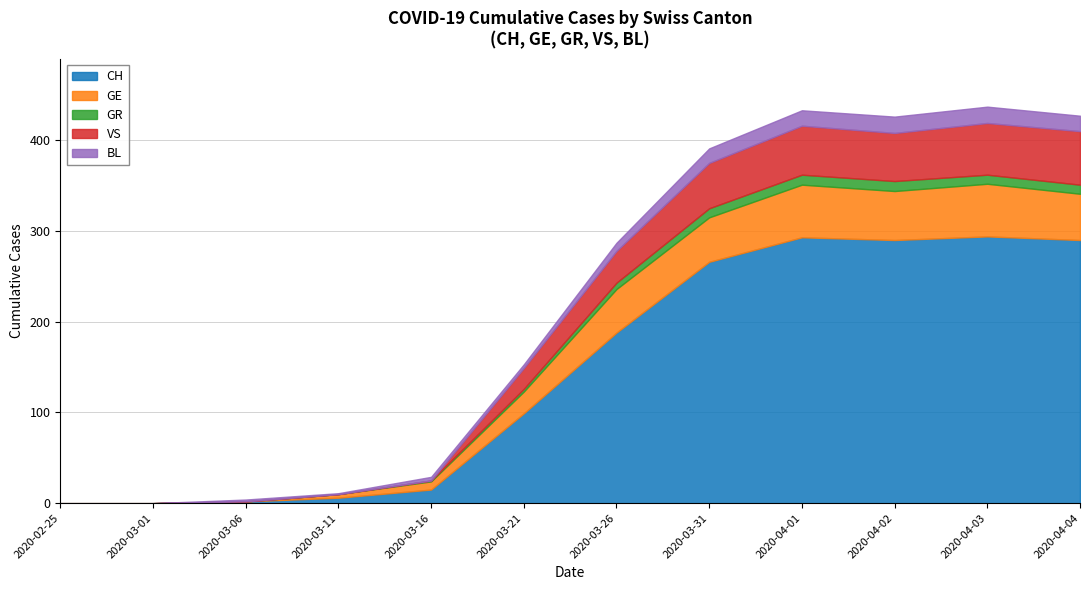

Rank the series by their maximum value, from lowest to highest.

GR, BL, VS, GE, CH